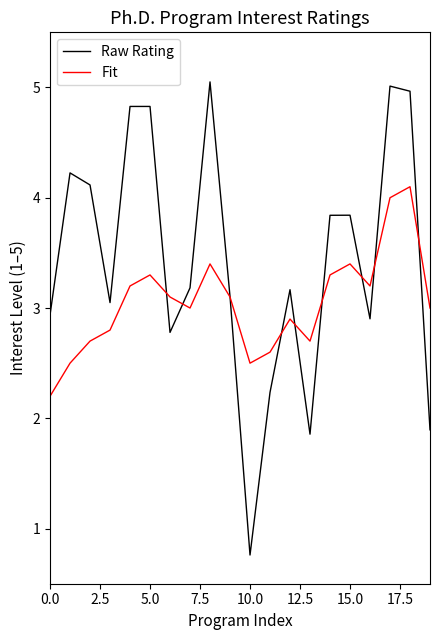

True or false: Fit has more than 2 points higher than both neighbors.

True